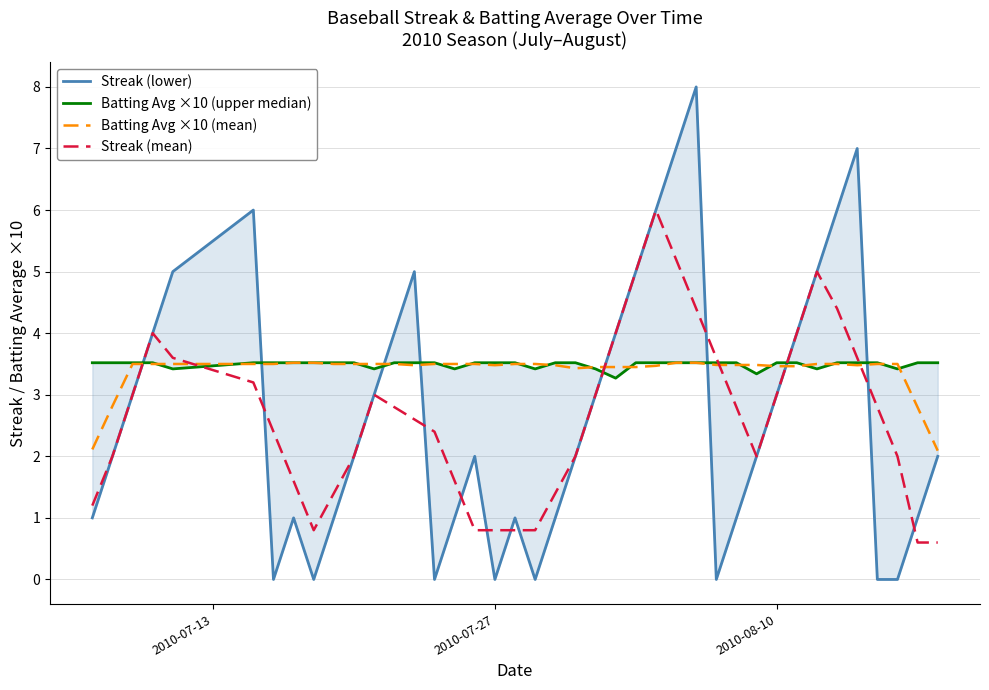

At how many categories does at least one series exceed 7?

1